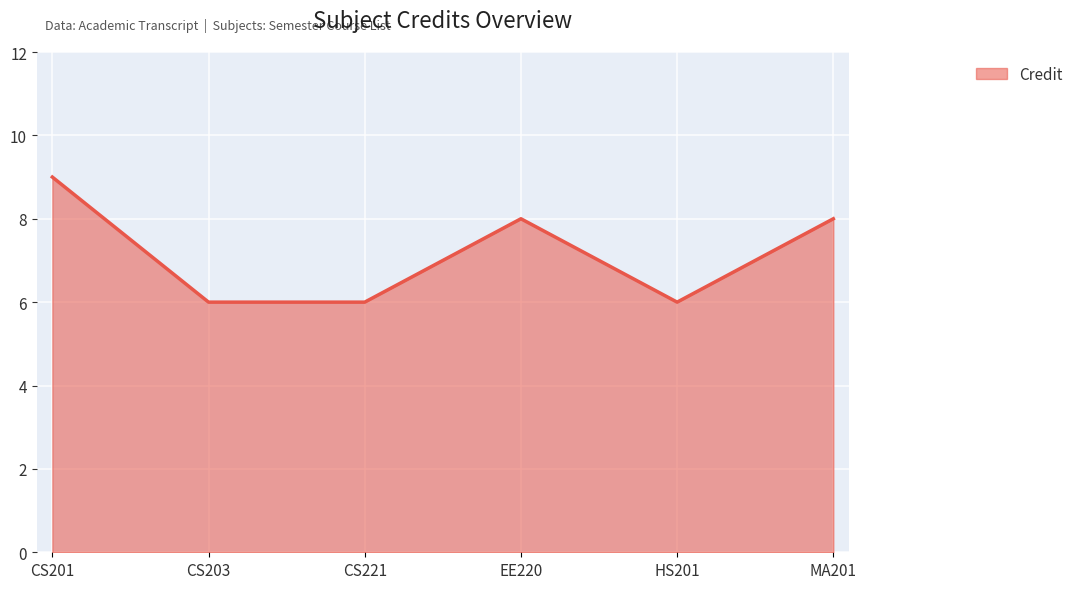

The value at HS201 is 6. True or false?

True